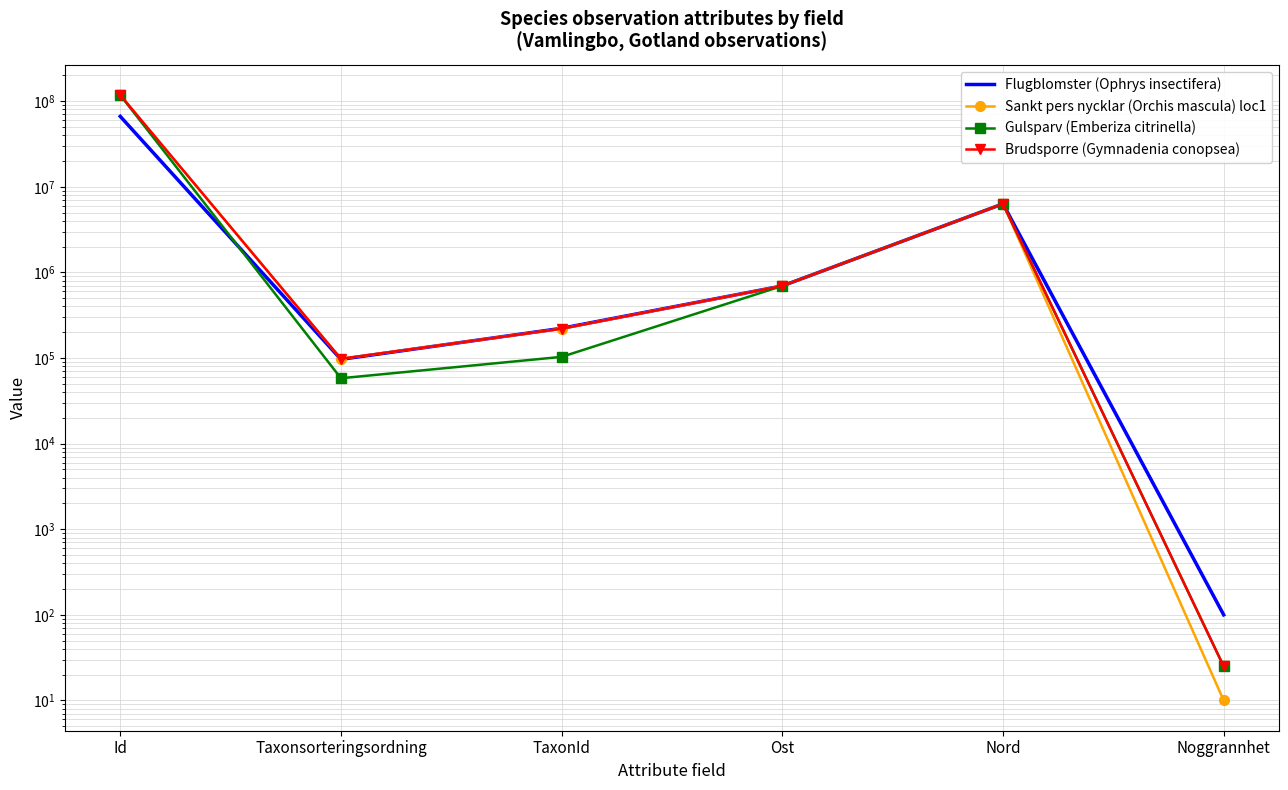

Between Id and Nord, which series saw the biggest shift?

Gulsparv (Emberiza citrinella)